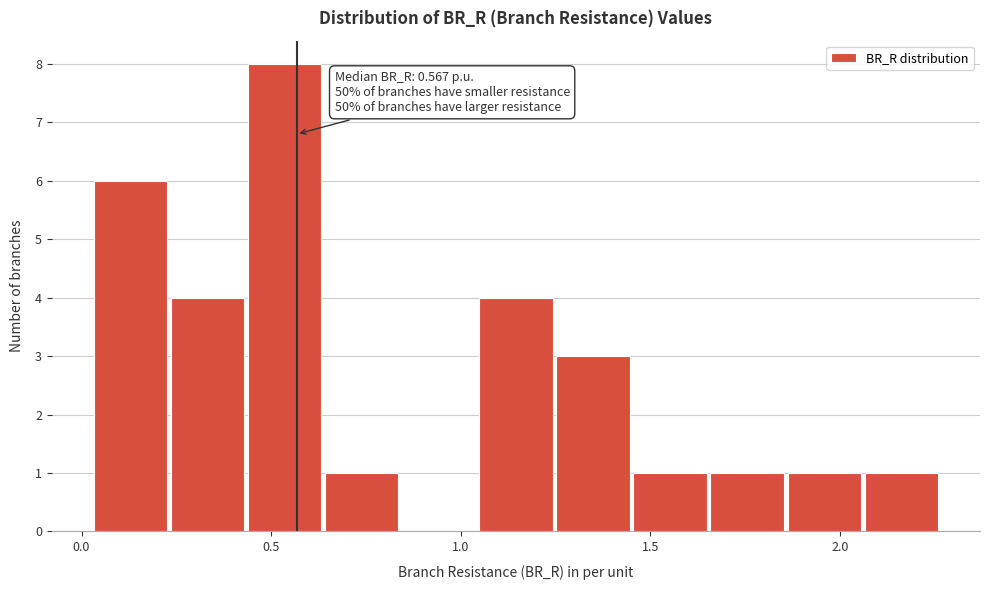

Over which range of the x-axis is the bar tallest?

0.45 to 0.65